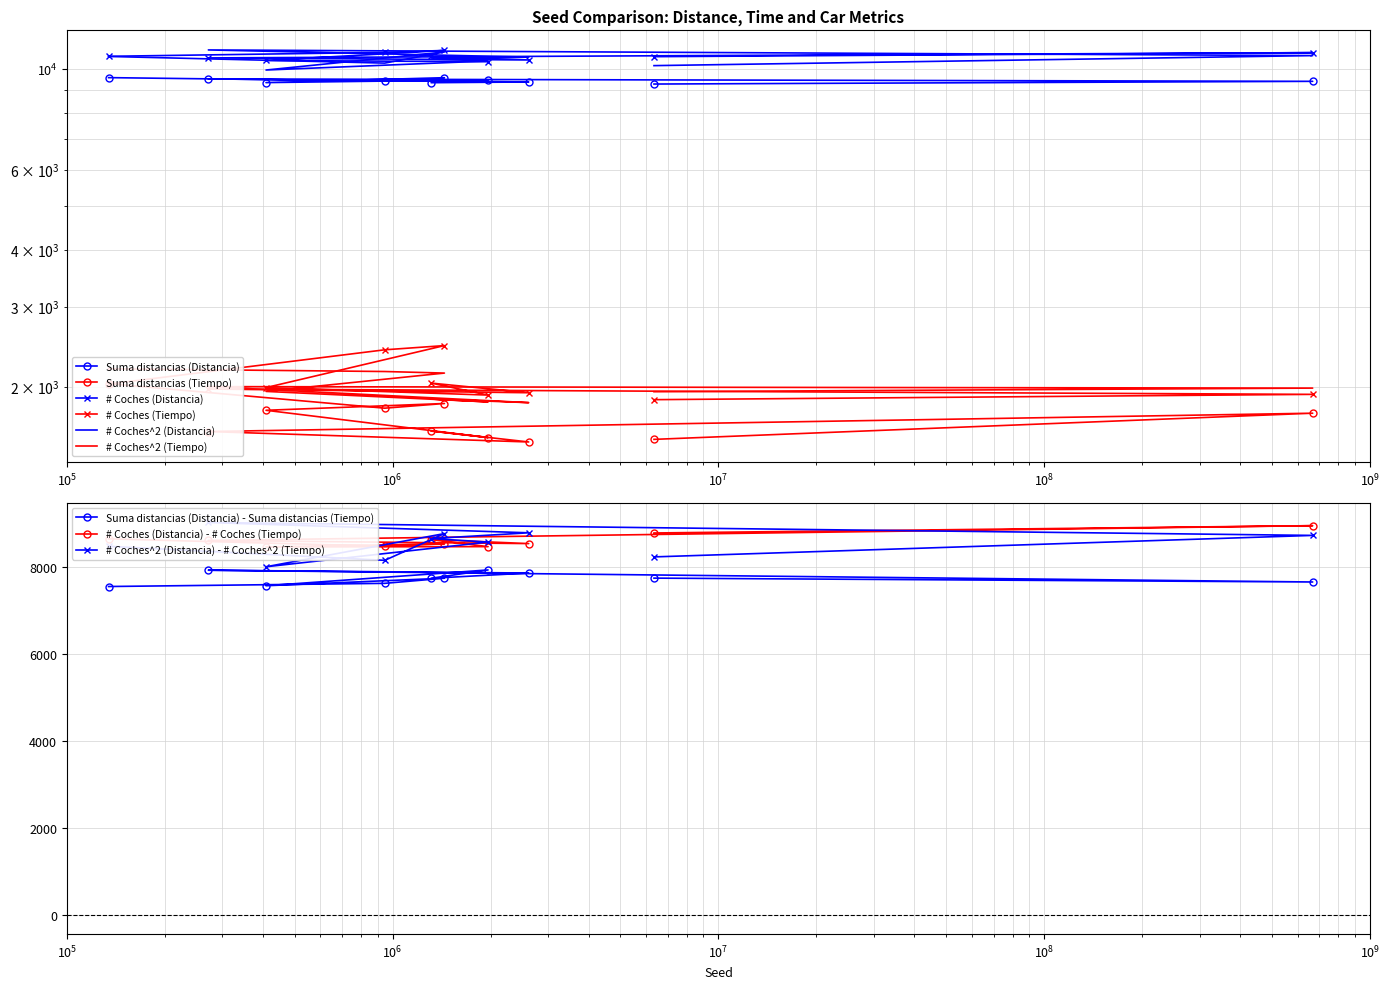

What is the difference between the maximum and minimum values in the # Coches (Tiempo) series?

590